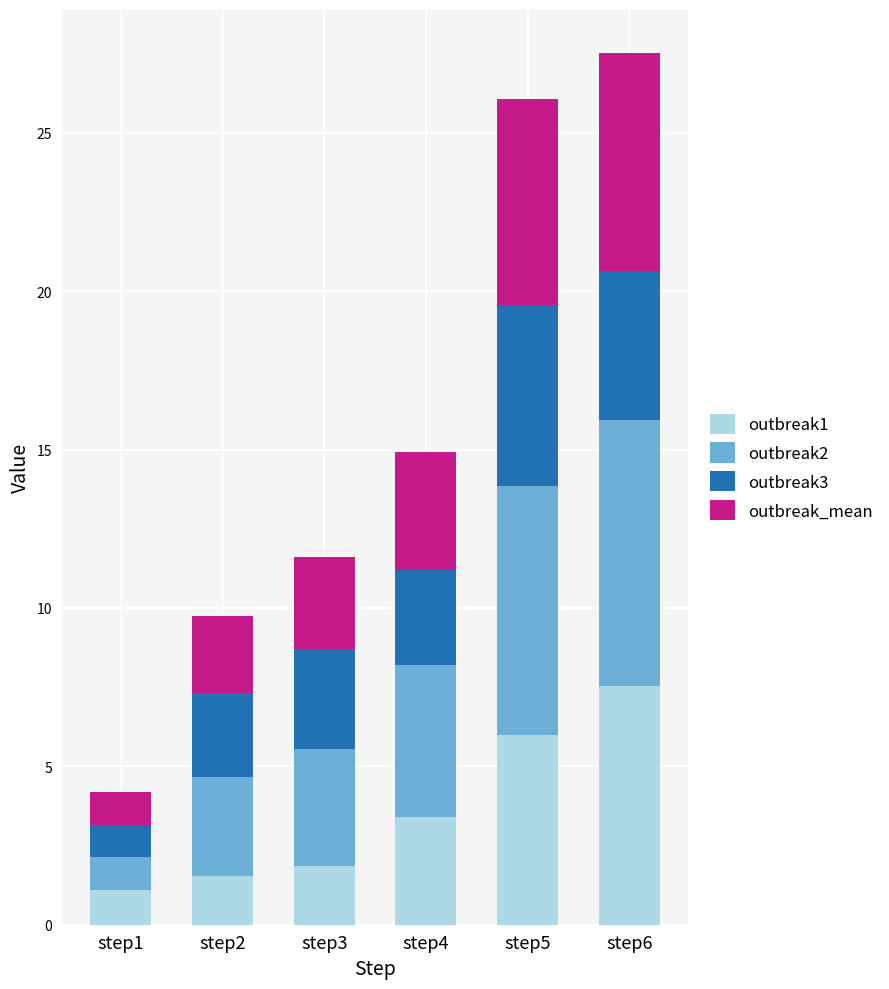

The outbreak1 series shows 1.6 at step2. True or false?

True